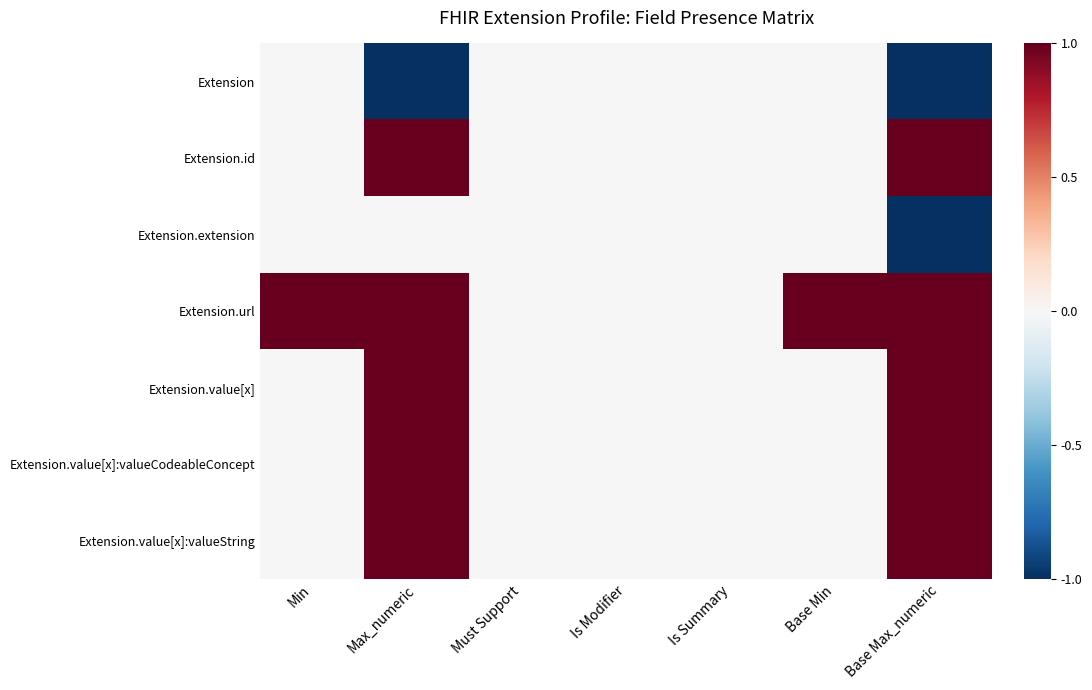

Reading left to right, list all the values displayed in this chart.

Extension: Min=0	Max_numeric=-1	Must Support=0	Is Modifier=0	Is Summary=0	Base Min=0	Base Max_numeric=-1
Extension.id: Min=0	Max_numeric=1	Must Support=0	Is Modifier=0	Is Summary=0	Base Min=0	Base Max_numeric=1
Extension.extension: Min=0	Max_numeric=0	Must Support=0	Is Modifier=0	Is Summary=0	Base Min=0	Base Max_numeric=-1
Extension.url: Min=1	Max_numeric=1	Must Support=0	Is Modifier=0	Is Summary=0	Base Min=1	Base Max_numeric=1
Extension.value[x]: Min=0	Max_numeric=1	Must Support=0	Is Modifier=0	Is Summary=0	Base Min=0	Base Max_numeric=1
Extension.value[x]:valueCodeableConcept: Min=0	Max_numeric=1	Must Support=0	Is Modifier=0	Is Summary=0	Base Min=0	Base Max_numeric=1
Extension.value[x]:valueString: Min=0	Max_numeric=1	Must Support=0	Is Modifier=0	Is Summary=0	Base Min=0	Base Max_numeric=1